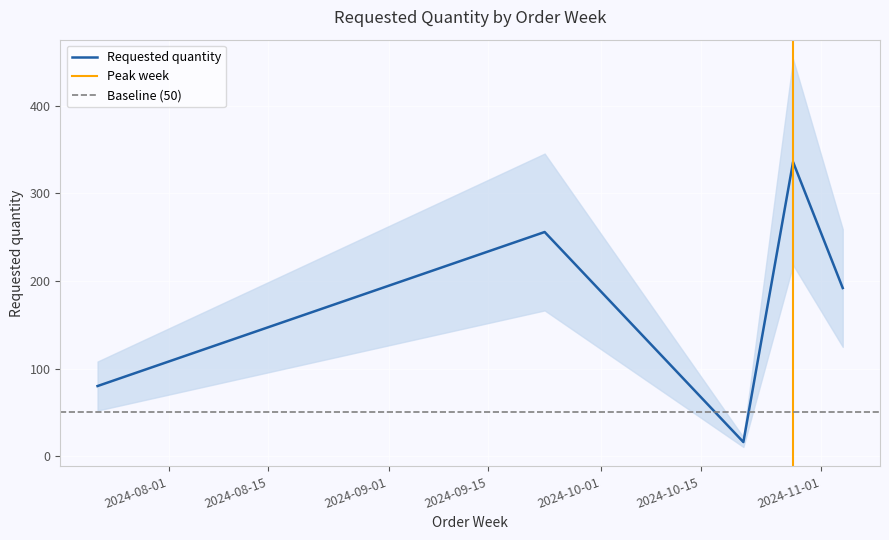

How many categories are shown in the chart?

5